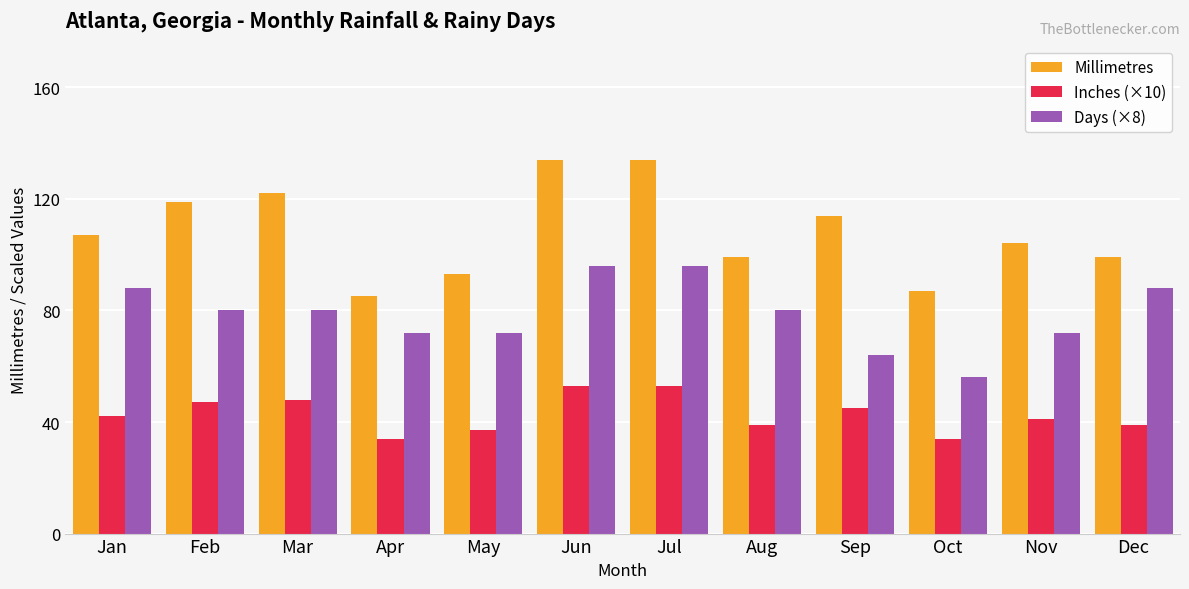

What is the greatest value displayed?

134